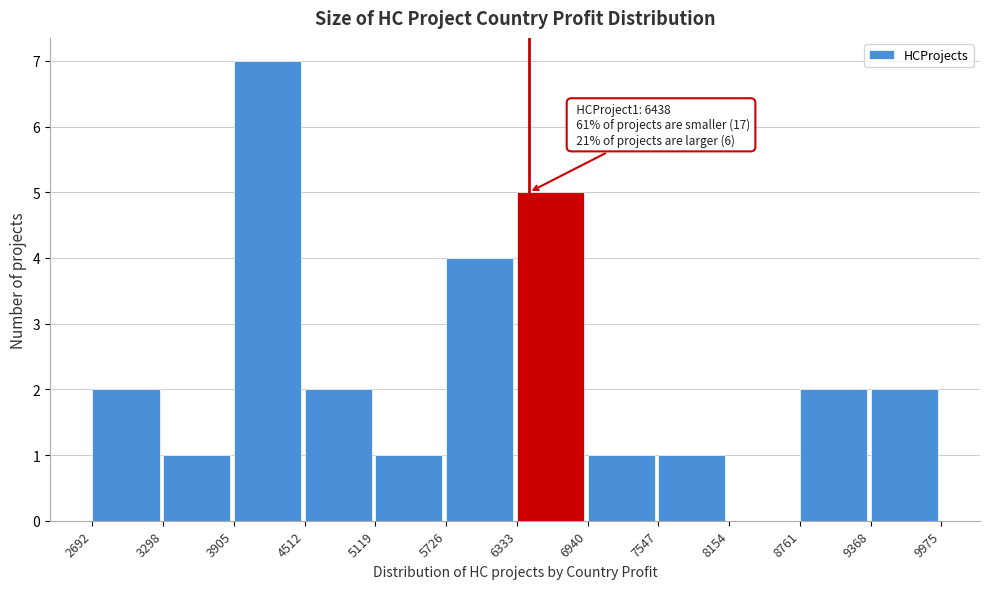

Over which range of the x-axis is the bar tallest?

3905 to 4512